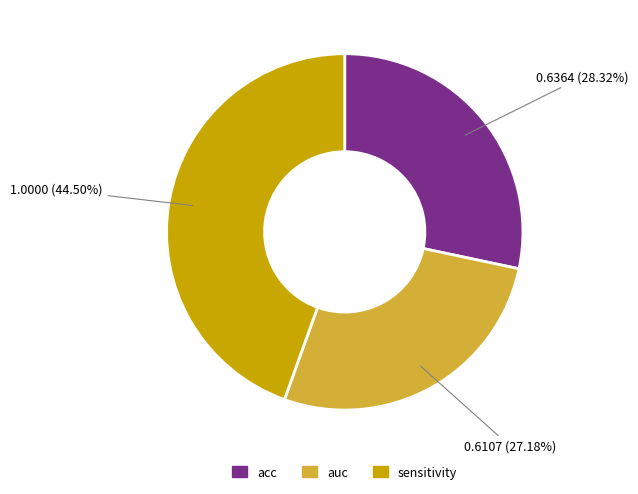

Count the number of slices in the pie.

3